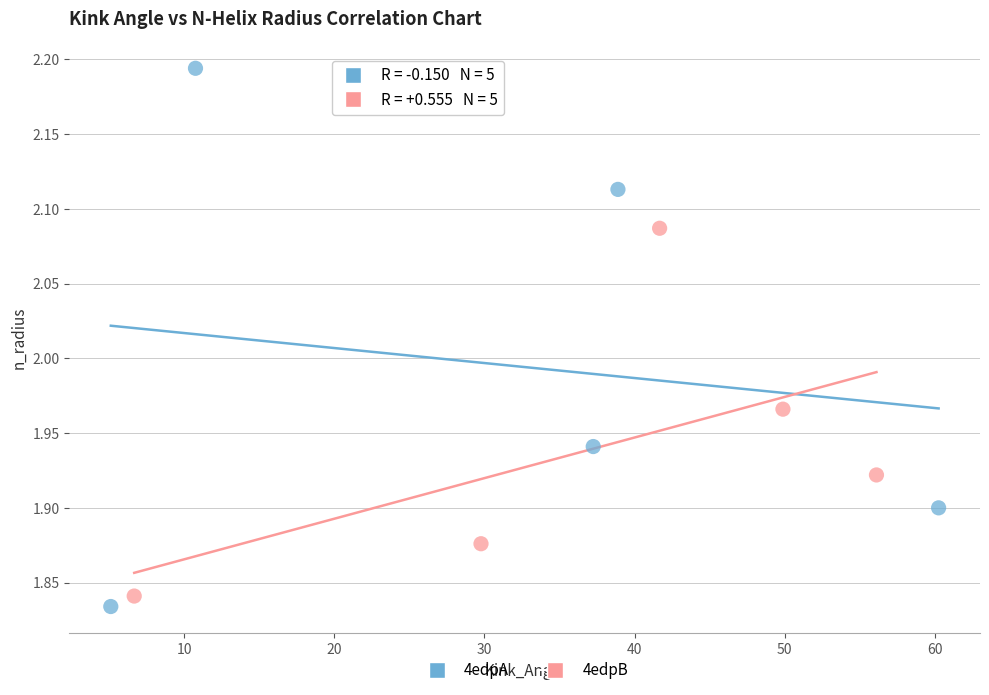

Which series contains the lowest Y value?

4edpA